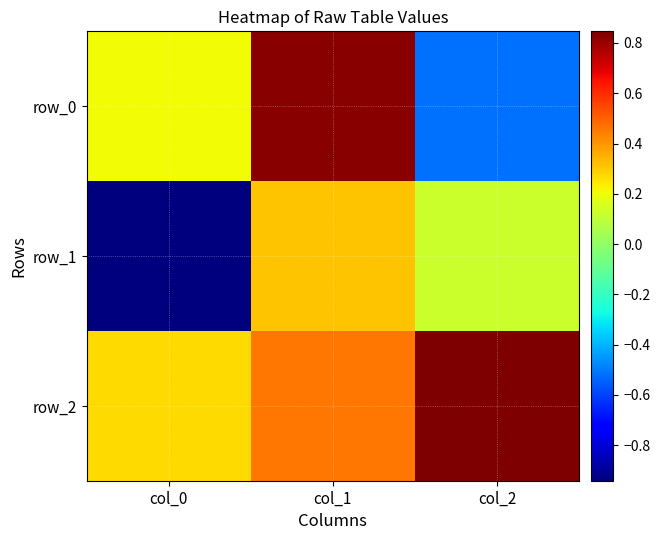

What is the minimum value shown in the chart?

-0.9